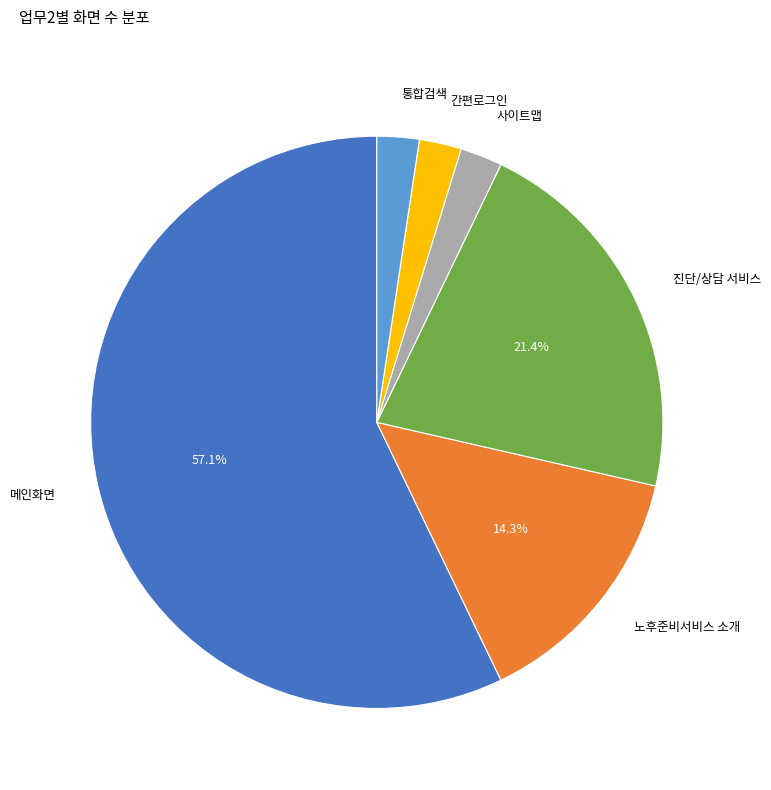

How many slices are in this pie chart?

6